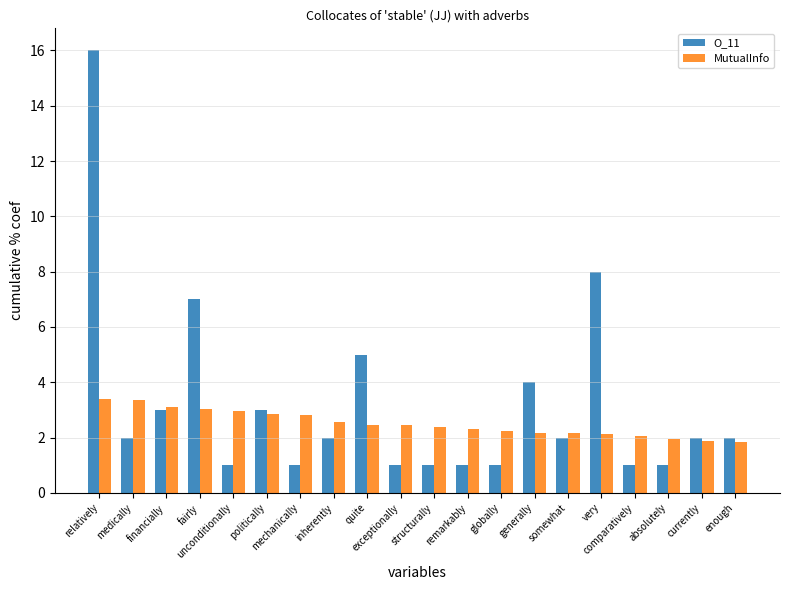

The value of O_11 at somewhat is 2.8. True or false?

False